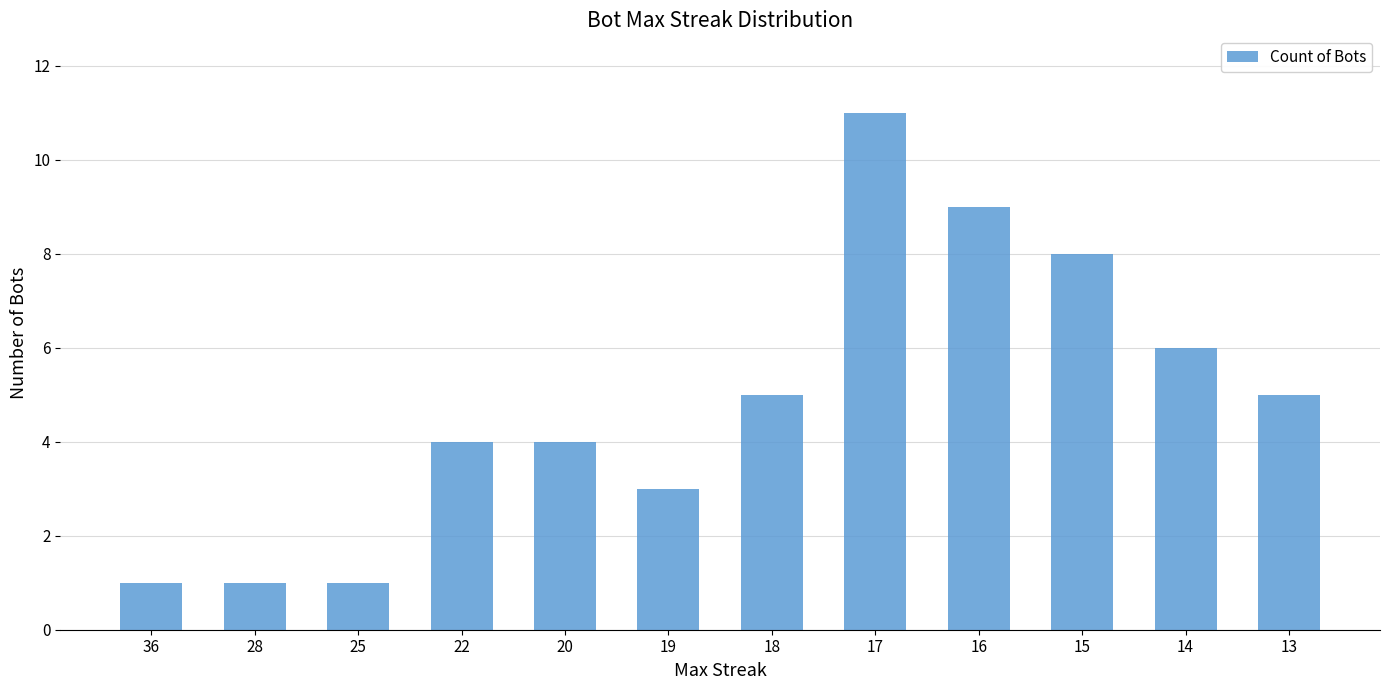

Reading left to right, what are all the values shown in this chart?

36=1	28=1	25=1	22=4	20=4	19=3	18=5	17=11	16=9	15=8	14=6	13=5